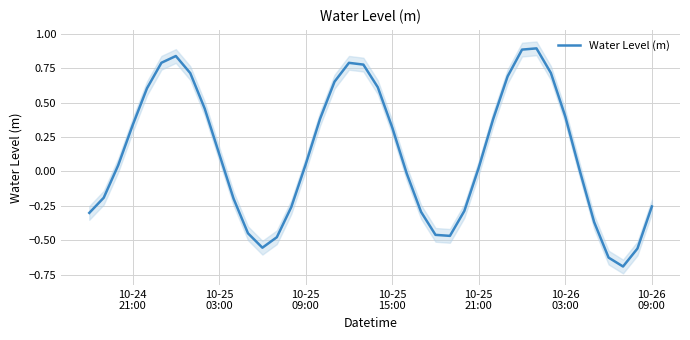

What is the greatest value displayed?

0.9